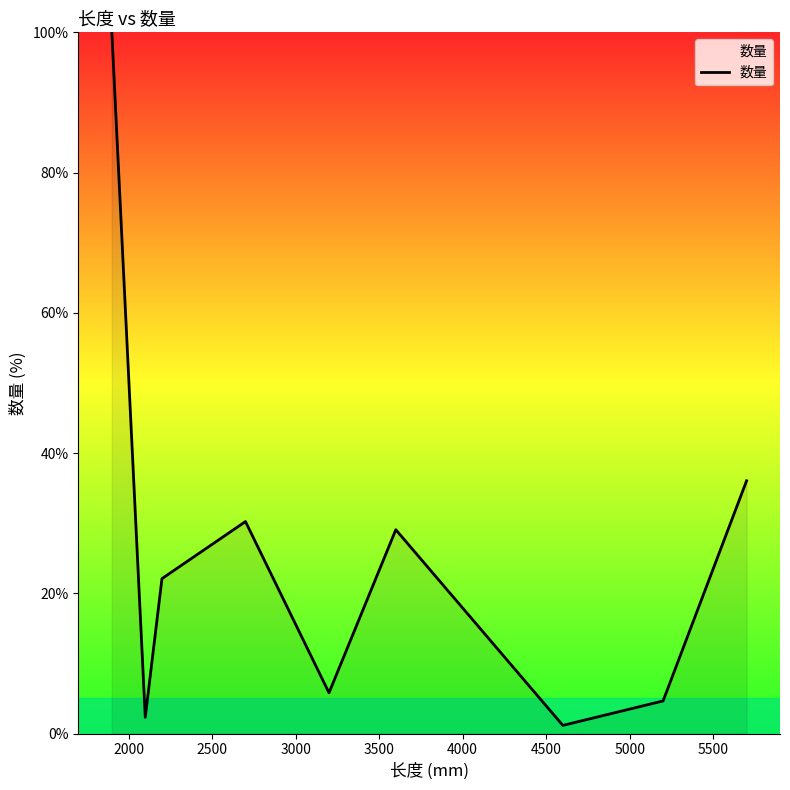

How many values exceed 22?

5